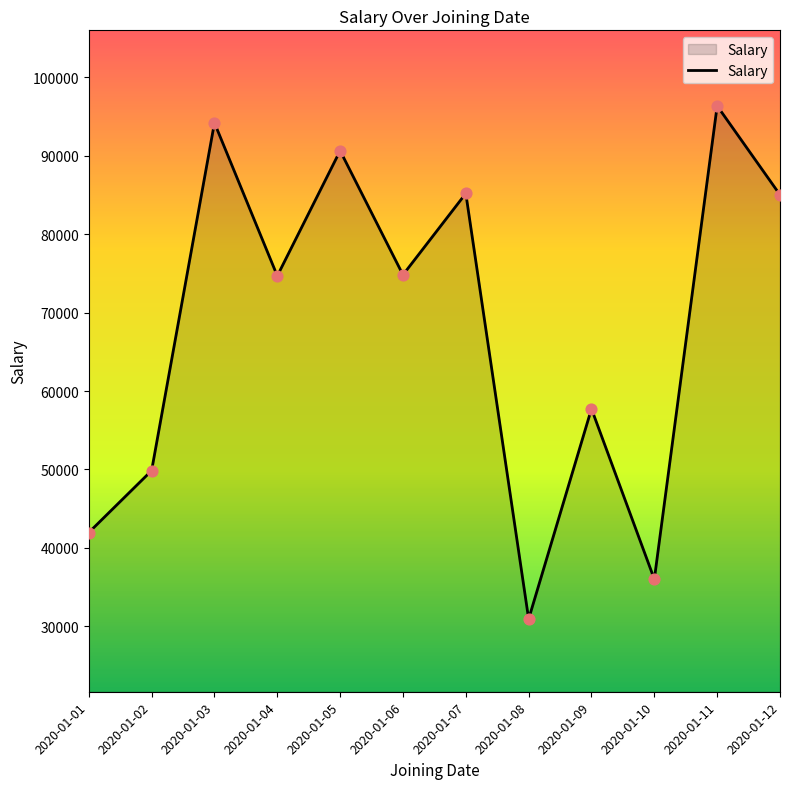

Which has a higher value, 2020-01-04 or 2020-01-12?

2020-01-12